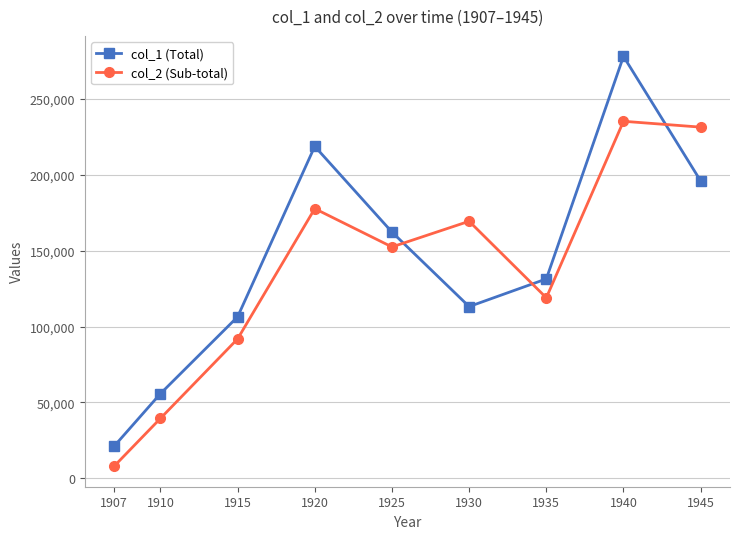

What are all the series names shown in the legend?

col_1 (Total), col_2 (Sub-total)